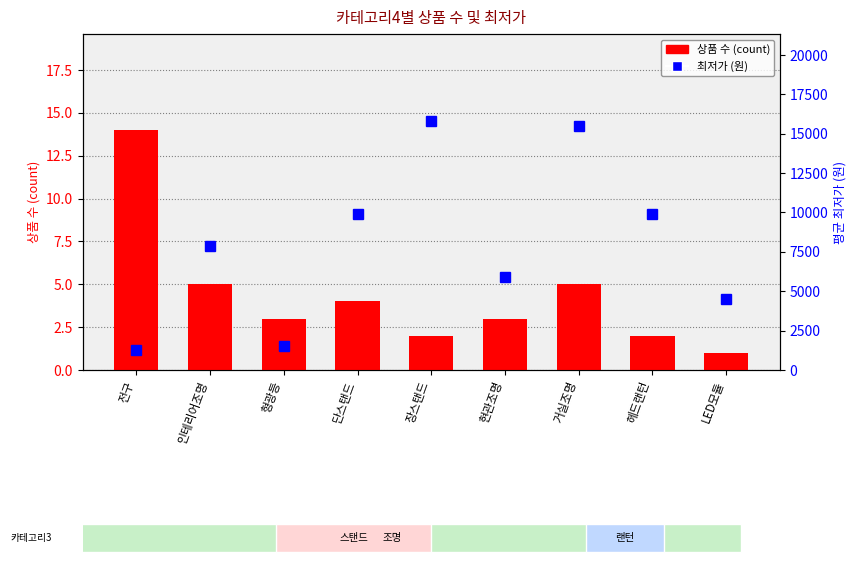

The value of 최저가 (원) at LED모듈 is 4500. True or false?

True